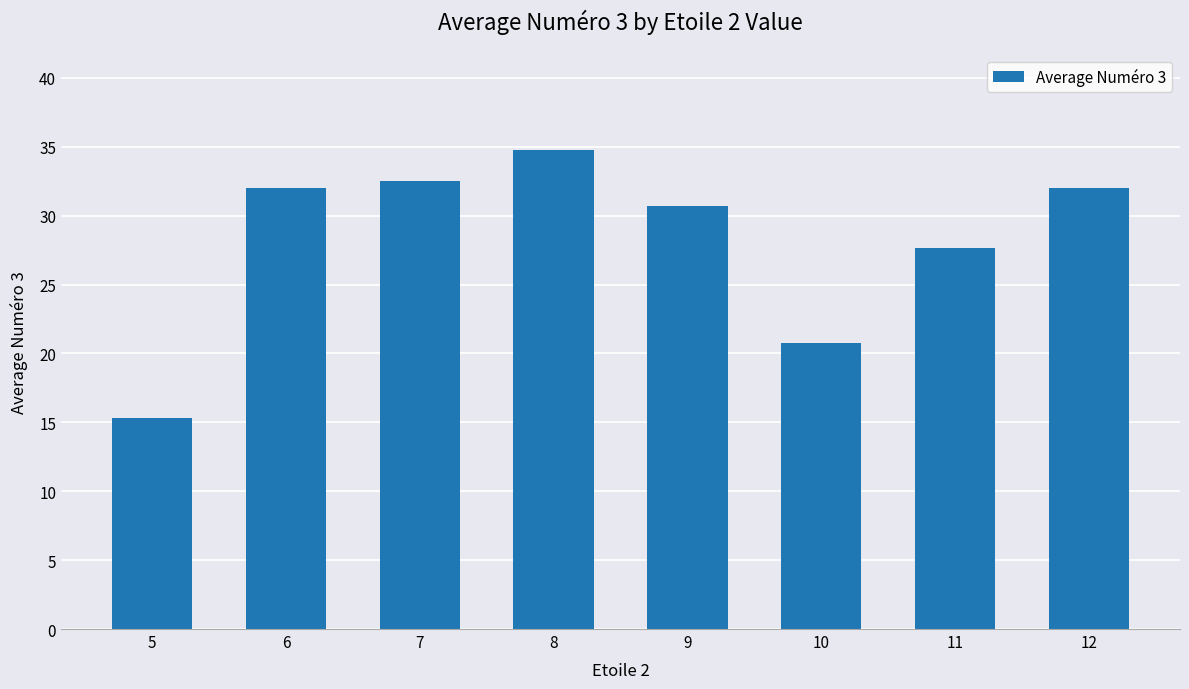

What is the difference between the second highest and minimum values?

17.2